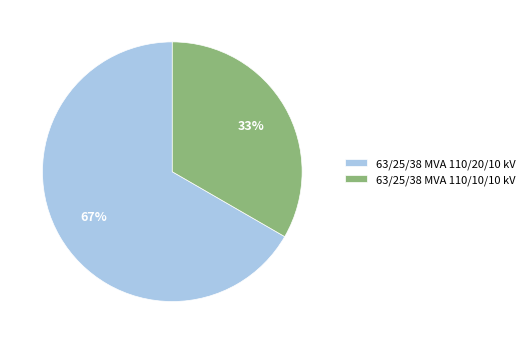

Count the number of slices in the pie.

2